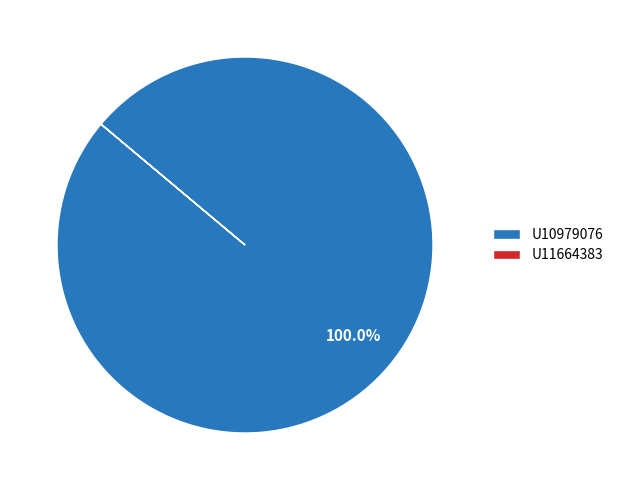

What is the majority slice?

U10979076